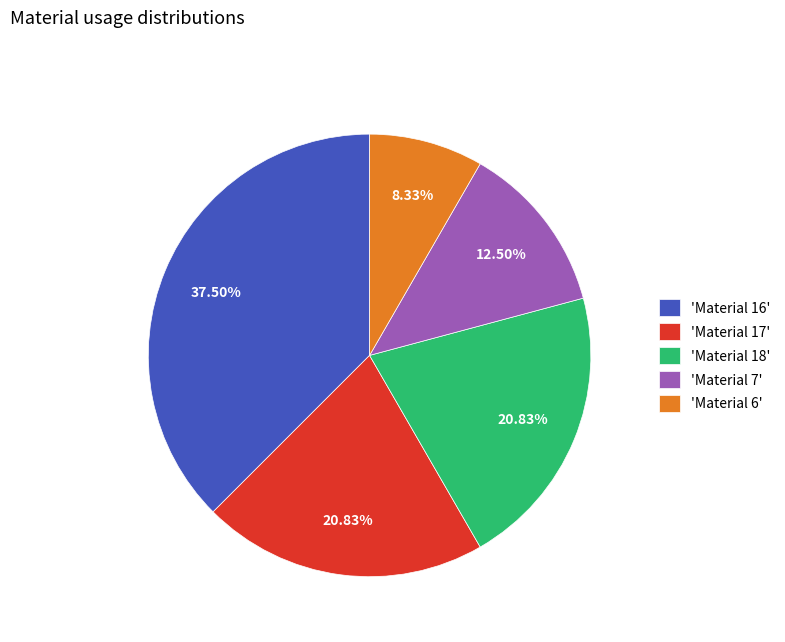

Between 'Material 17' and 'Material 7', which is larger?

'Material 17'